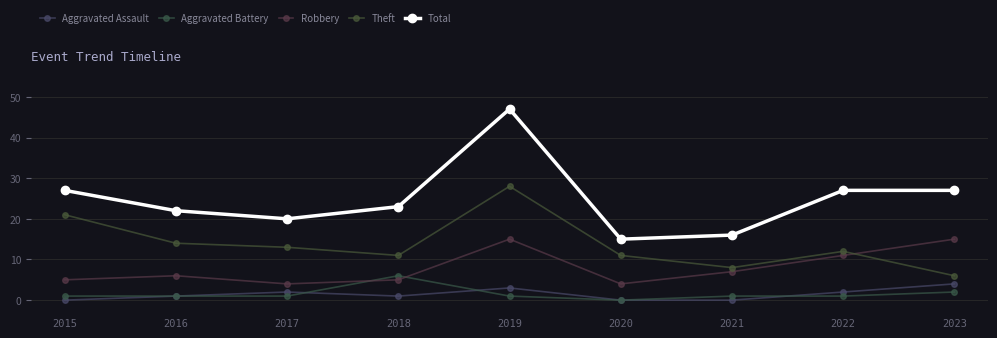

What is the difference between the maximum and minimum values in the Aggravated Battery series?

6